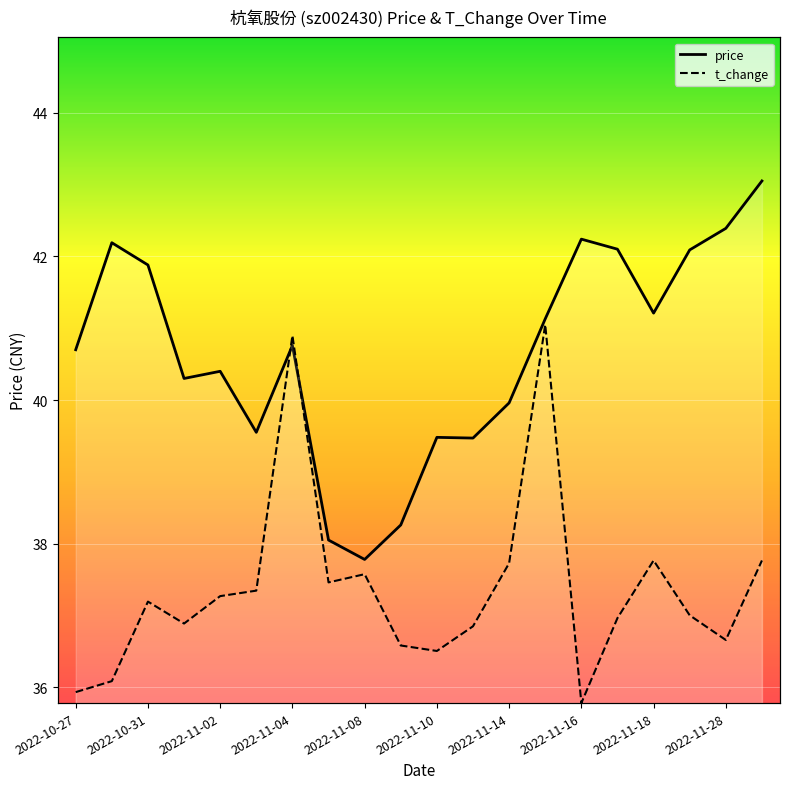

At which category is the sum across all series the highest?

13